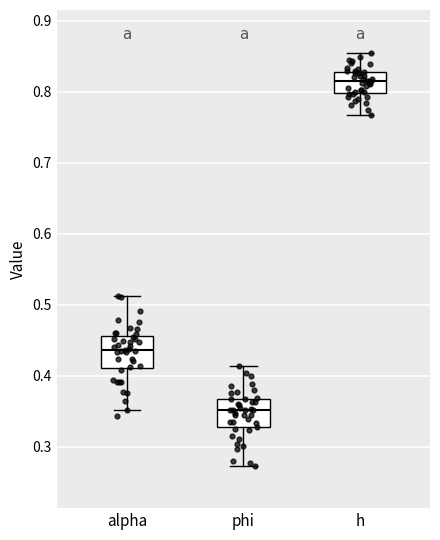

Reading left to right, transcribe this box plot: for each box, give where its median line is, the range the box spans, and where its two whiskers end, as read against the y-axis. The values are not printed on the chart, so give them approximately, as read against the axis.

alpha: median 0.44, box 0.41 to 0.46, whiskers 0.35 to 0.51
phi: median 0.35, box 0.33 to 0.37, whiskers 0.27 to 0.41
h: median 0.81, box 0.80 to 0.83, whiskers 0.77 to 0.85